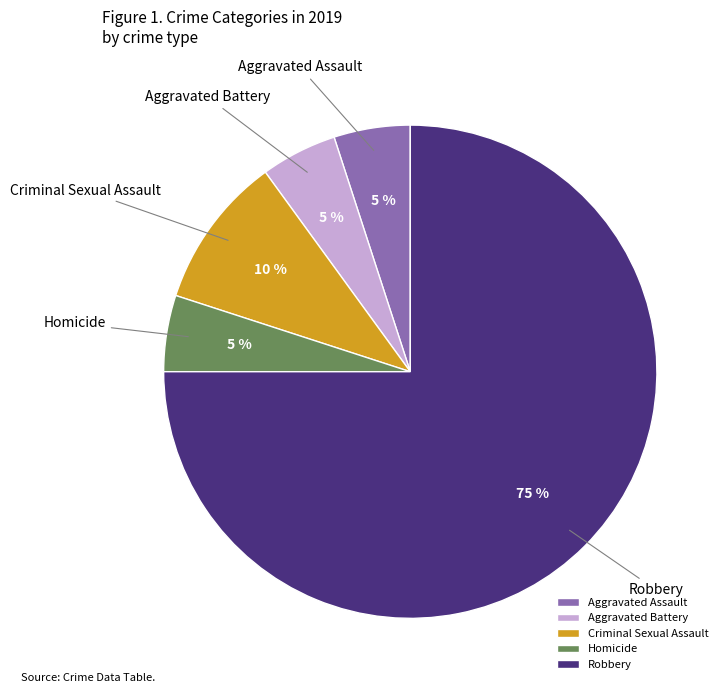

Which has a higher value, Homicide or Robbery?

Robbery